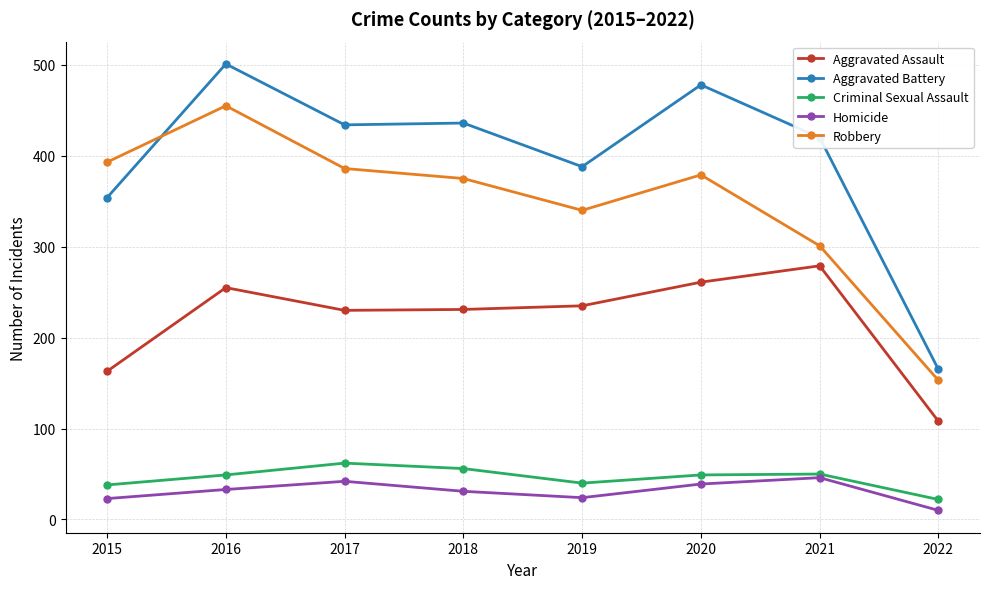

Is this an area chart (filled region under the line)?

No